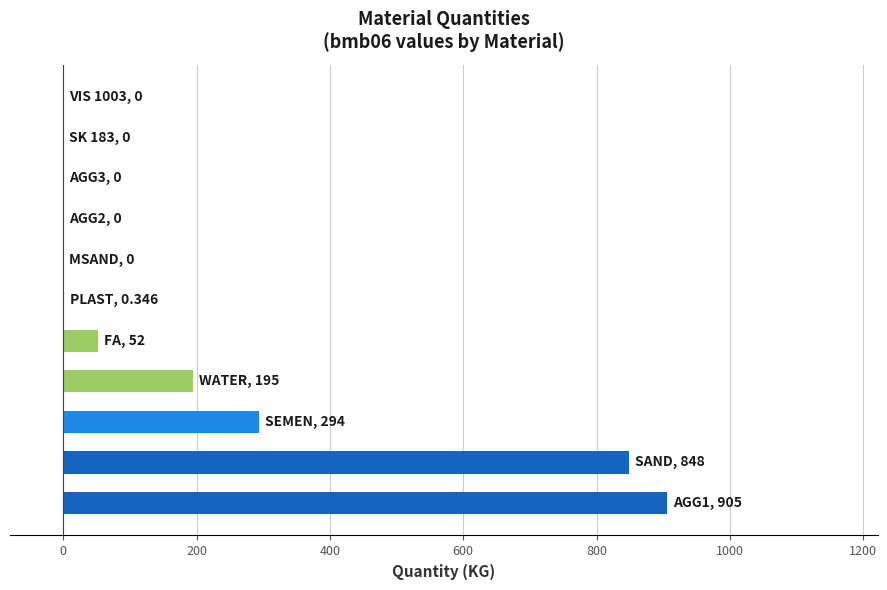

What is the sum of all values?

2294.3